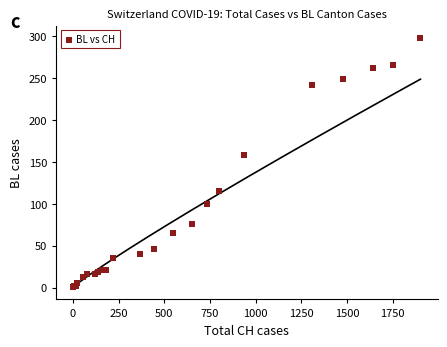

What Y value in the scatter plot is closest to 149?

158